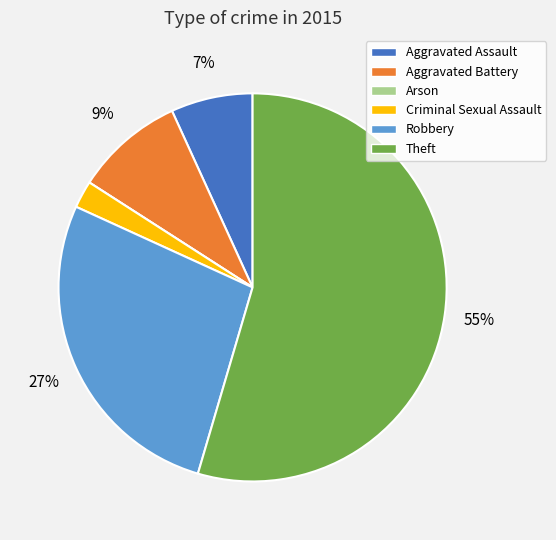

Does Theft represent more than half of the total?

Yes